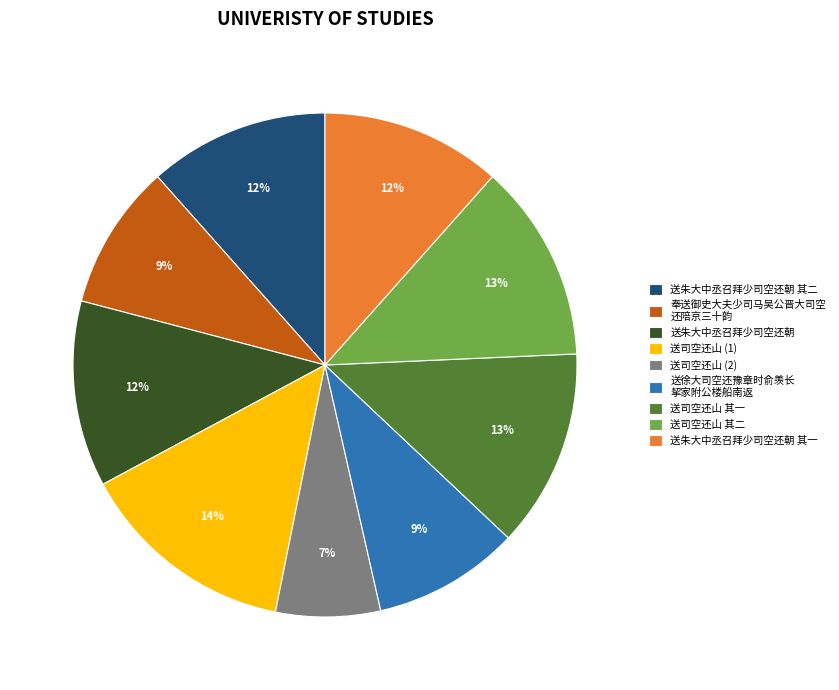

What percentage is the 送司空还山 其一 slice, to the nearest percent?

13%